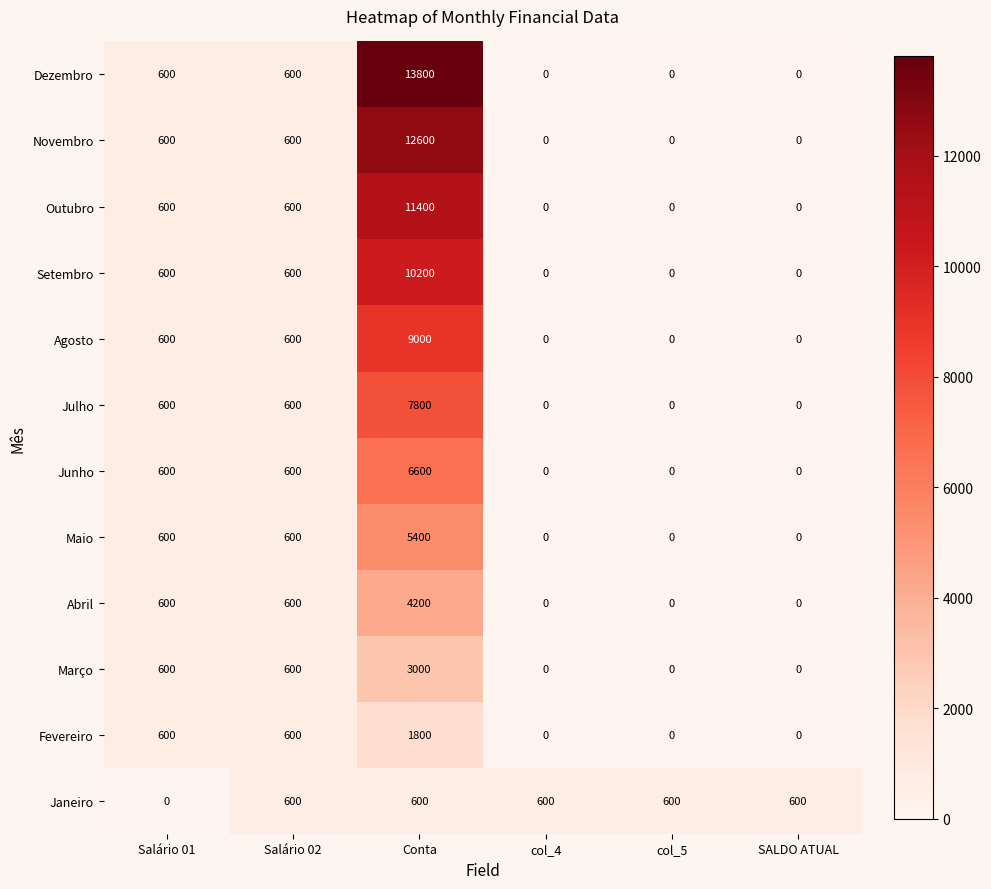

Which series has the largest total across all categories?

Dezembro